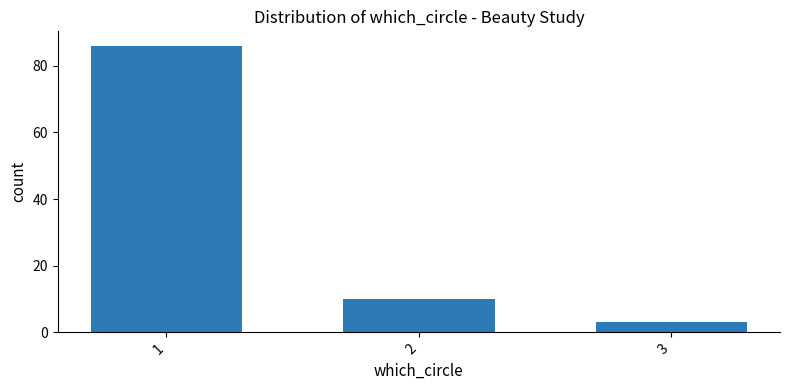

What is the value of the 2nd bar from the left?

10